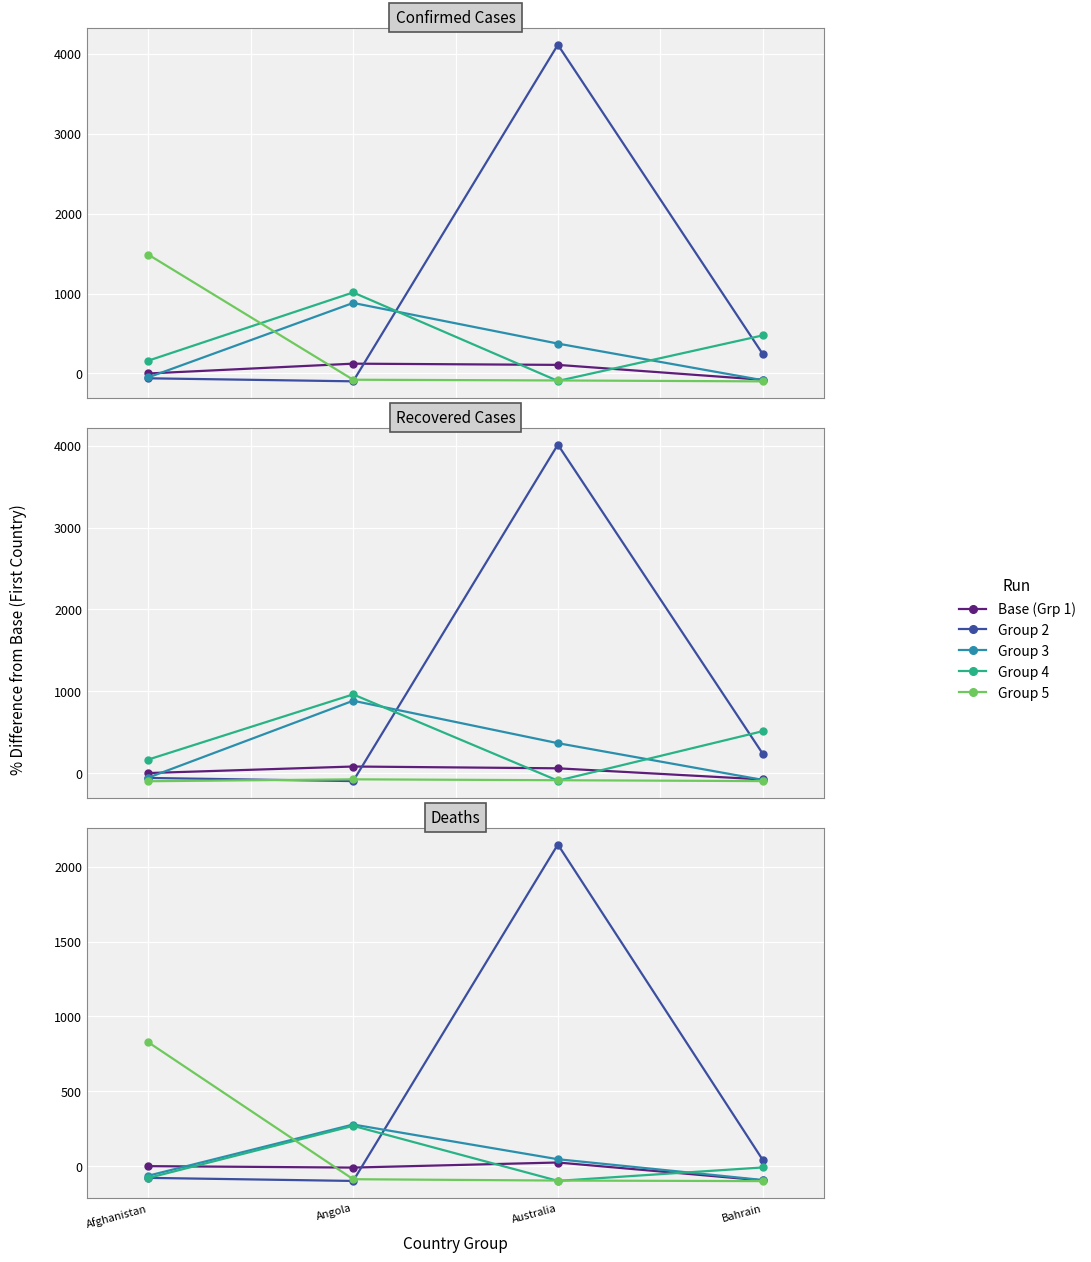

What is the minimum value for Group 4?

-93.5